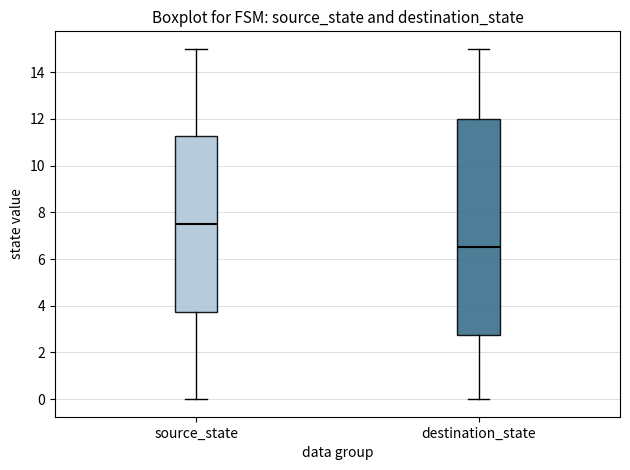

Where is the lower edge of the box for source_state on the y-axis? The values are not printed on the chart, so give them approximately, as read against the axis.

3.8